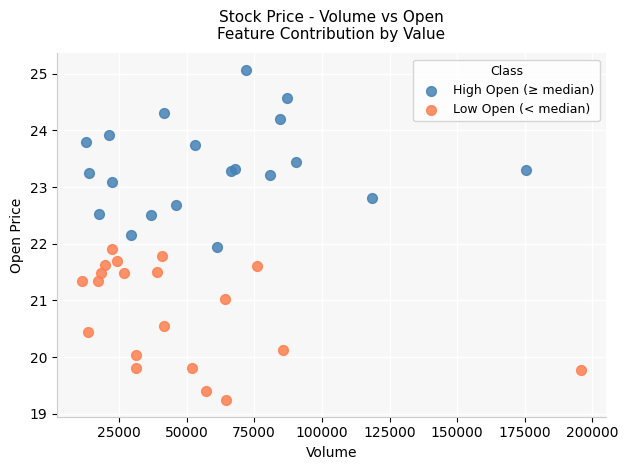

Which series reaches the minimum Y coordinate?

Low Open (< median)